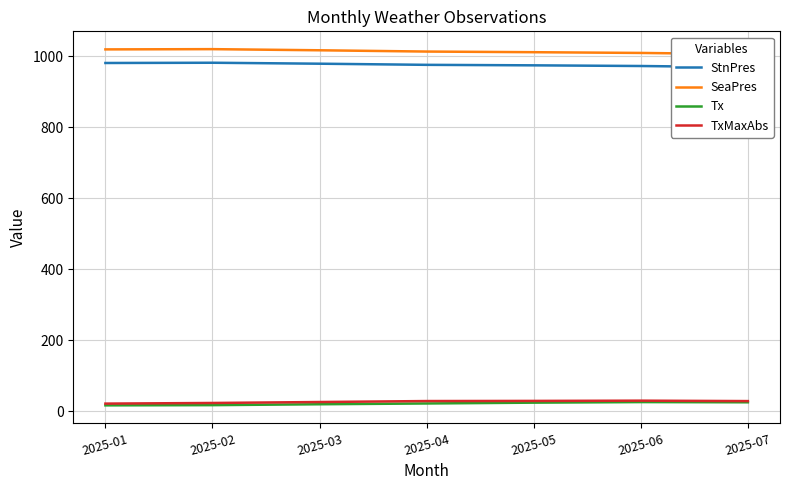

Reading right to left, transcribe all the data shown in this chart.

StnPres: 969.3	972.7	974.6	976.0	979.2	981.9	981.2
SeaPres: 1006.0	1009.5	1011.6	1013.4	1017.0	1020.2	1019.5
Tx: 25.6	26.2	24.6	22.3	20.1	17.6	17.0
TxMaxAbs: 29.0	30.2	29.5	29.1	26.4	23.7	21.9